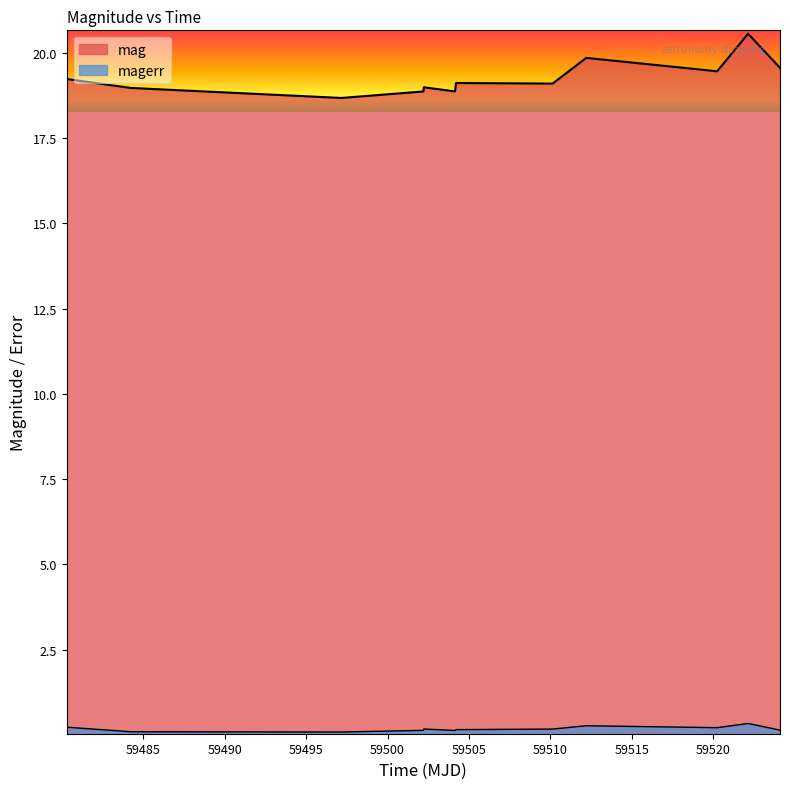

The mag series shows 7.3 at 59520. True or false?

False